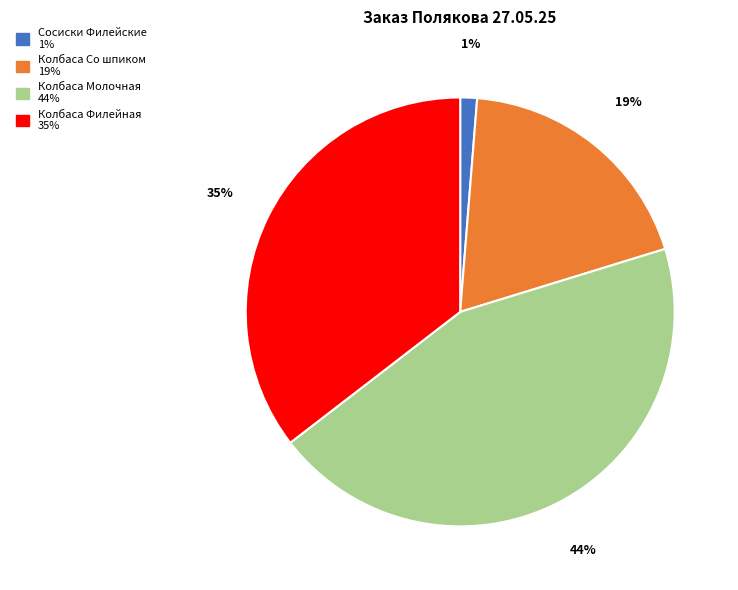

How many slices are in this pie chart?

4